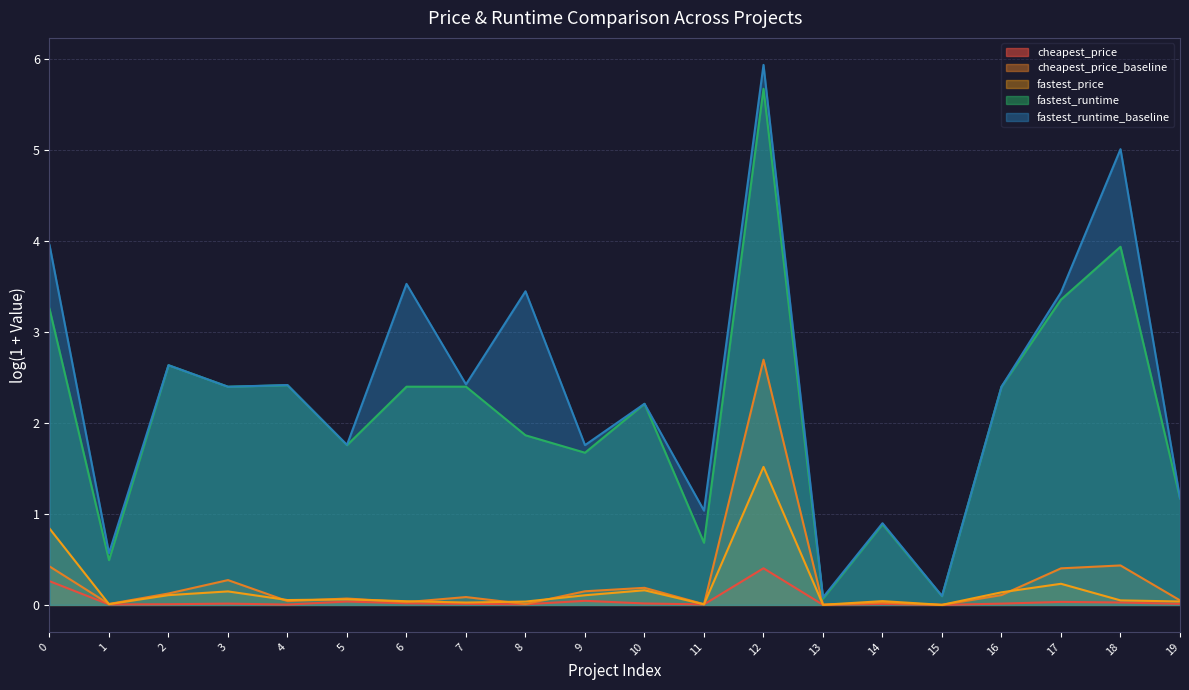

Which category has the lowest value across all series?

15